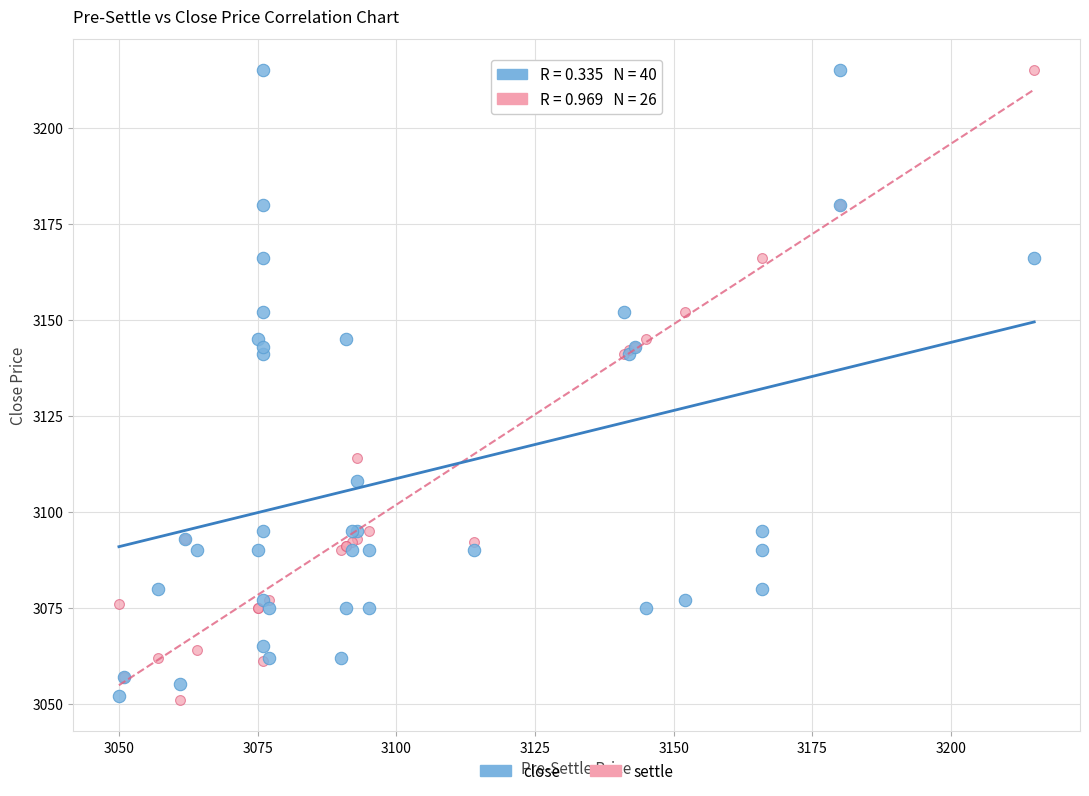

What are all the series names shown in the legend?

close, settle